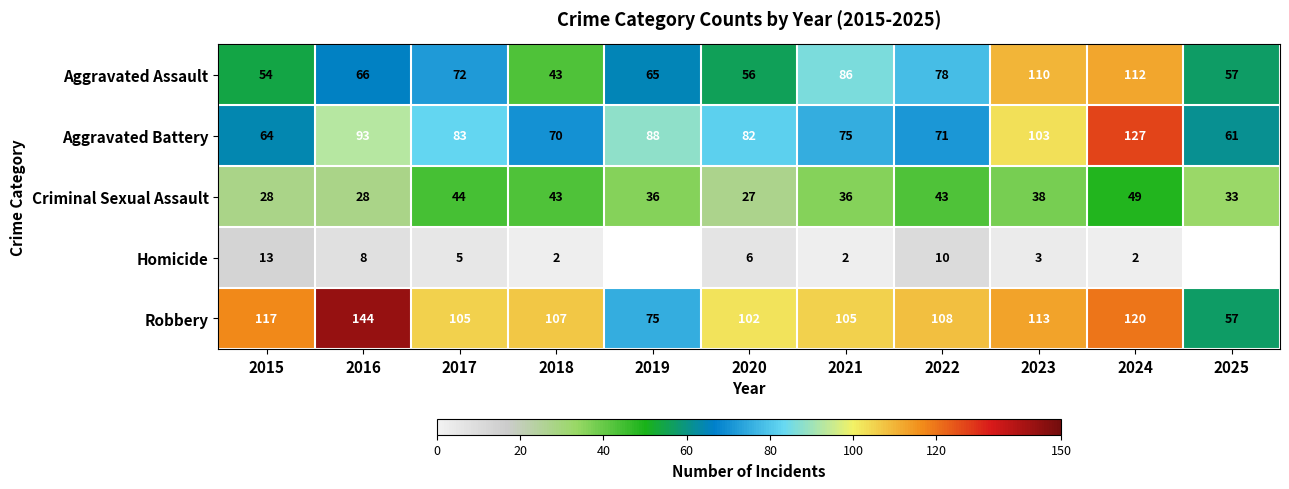

What is the difference between the Aggravated Assault values at 2025 and 2019?

8